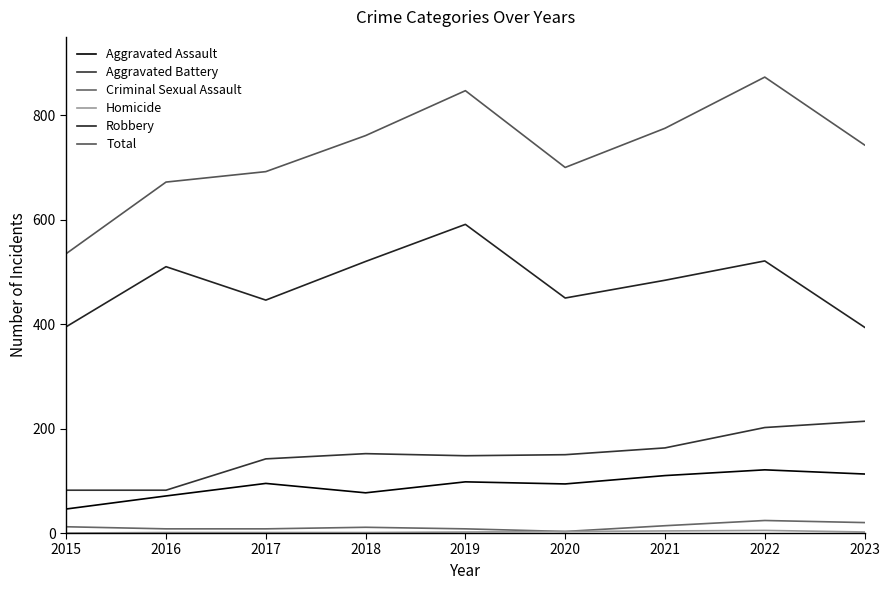

Is it true that Robbery equals 842 at 2018?

False